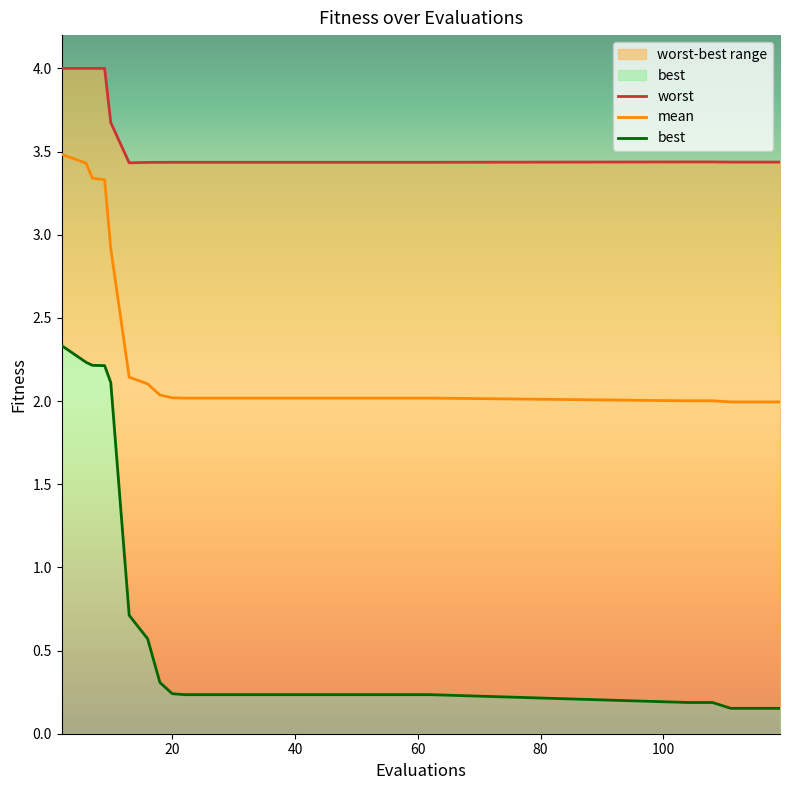

What is the sum of all worst values?

88.4